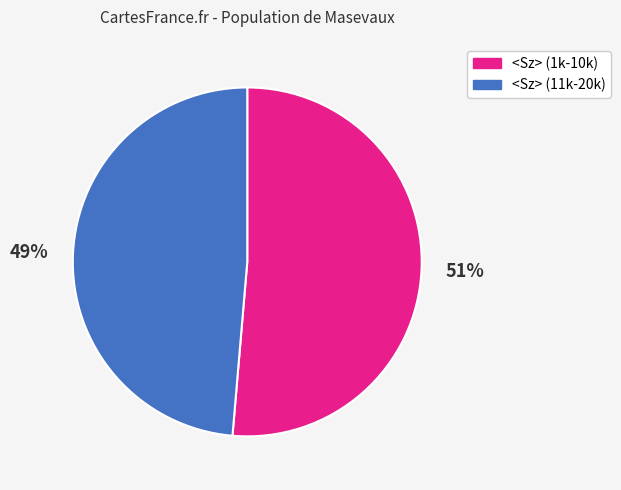

Is there any slice that represents more than half of the pie?

Yes